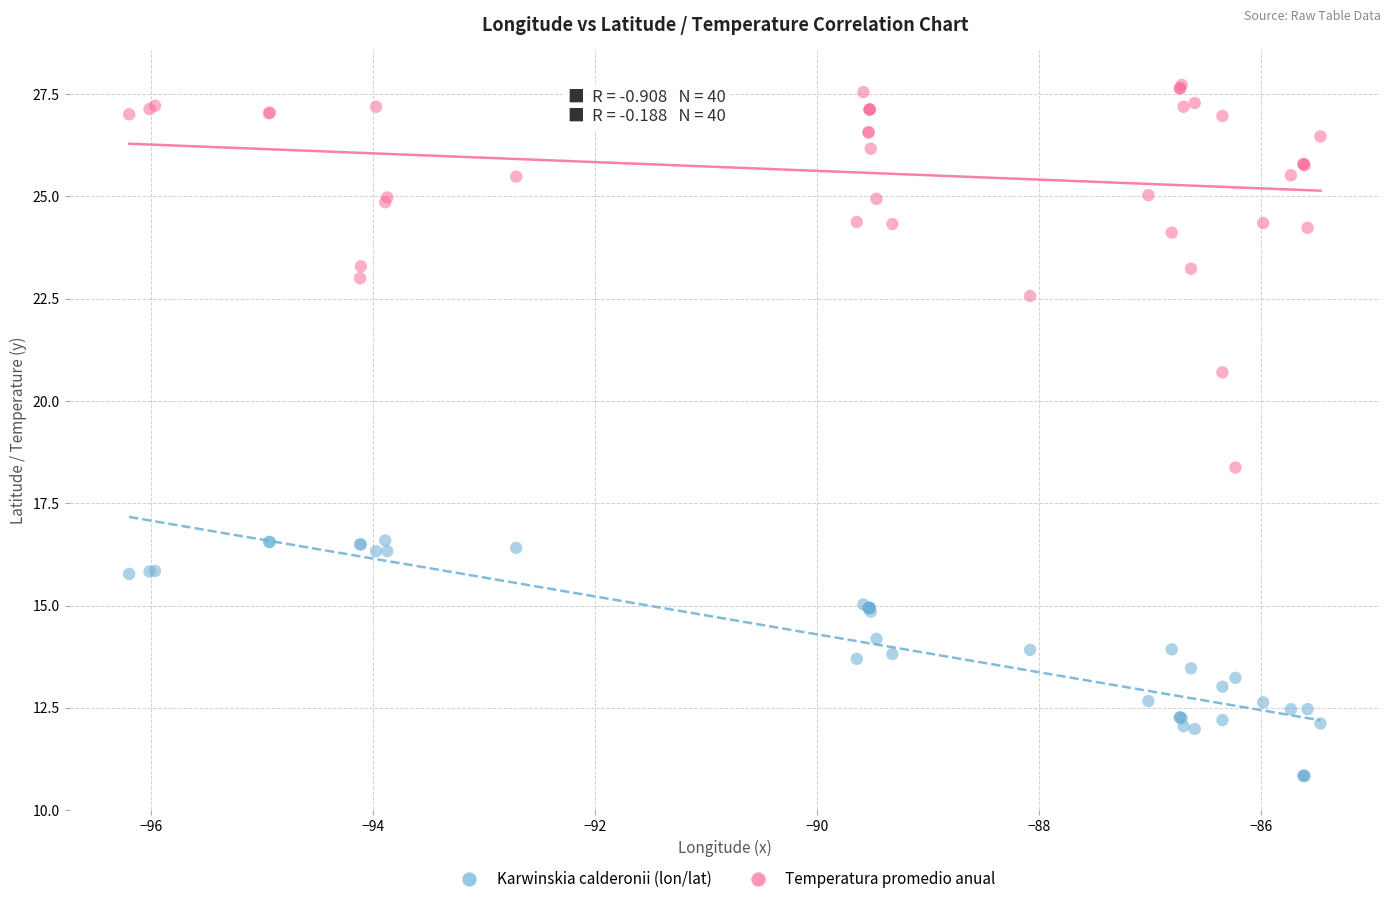

Which series contains the lowest Y value?

Karwinskia calderonii (lon/lat)